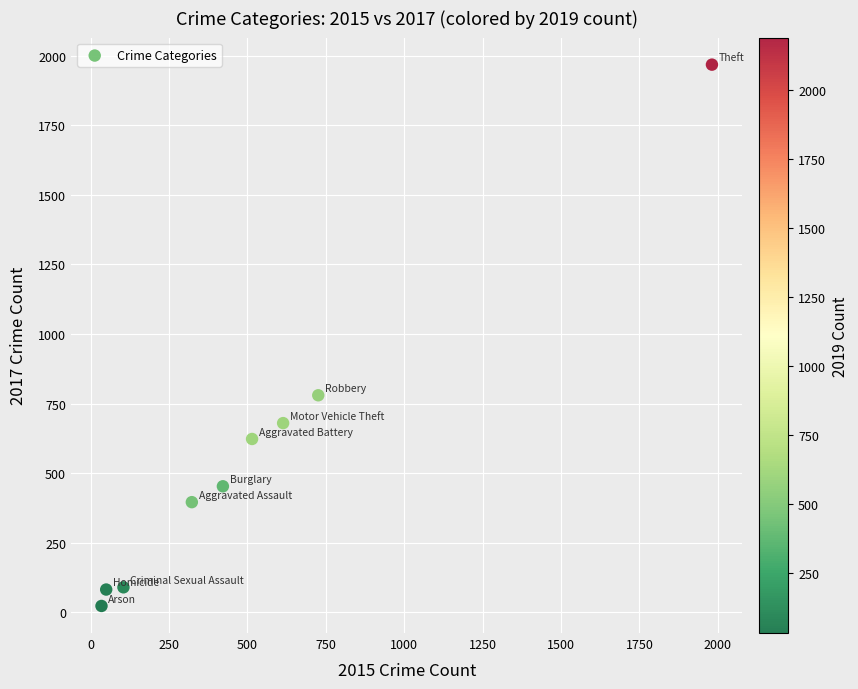

What Y value in the scatter plot is closest to 995?

780